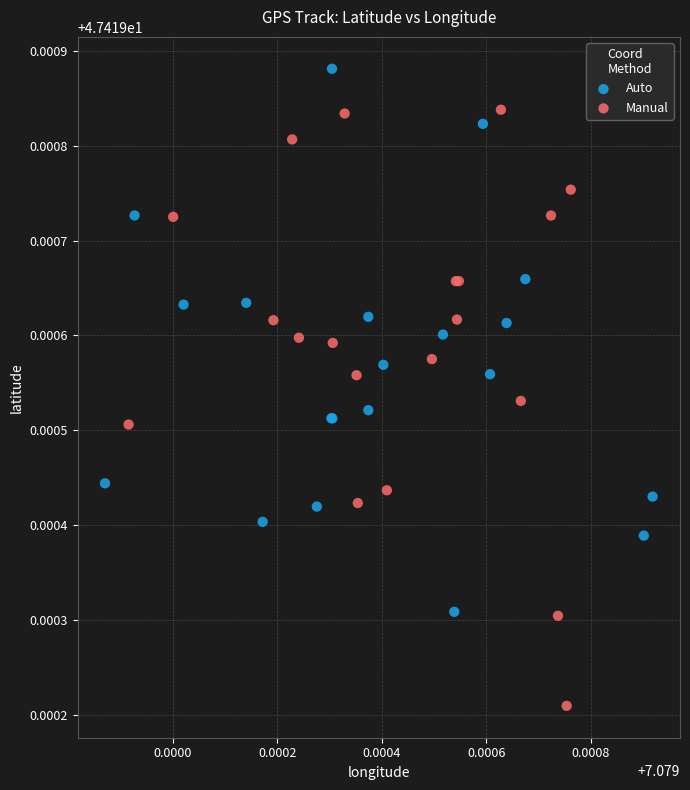

Which series has the widest spread of Y values?

Manual